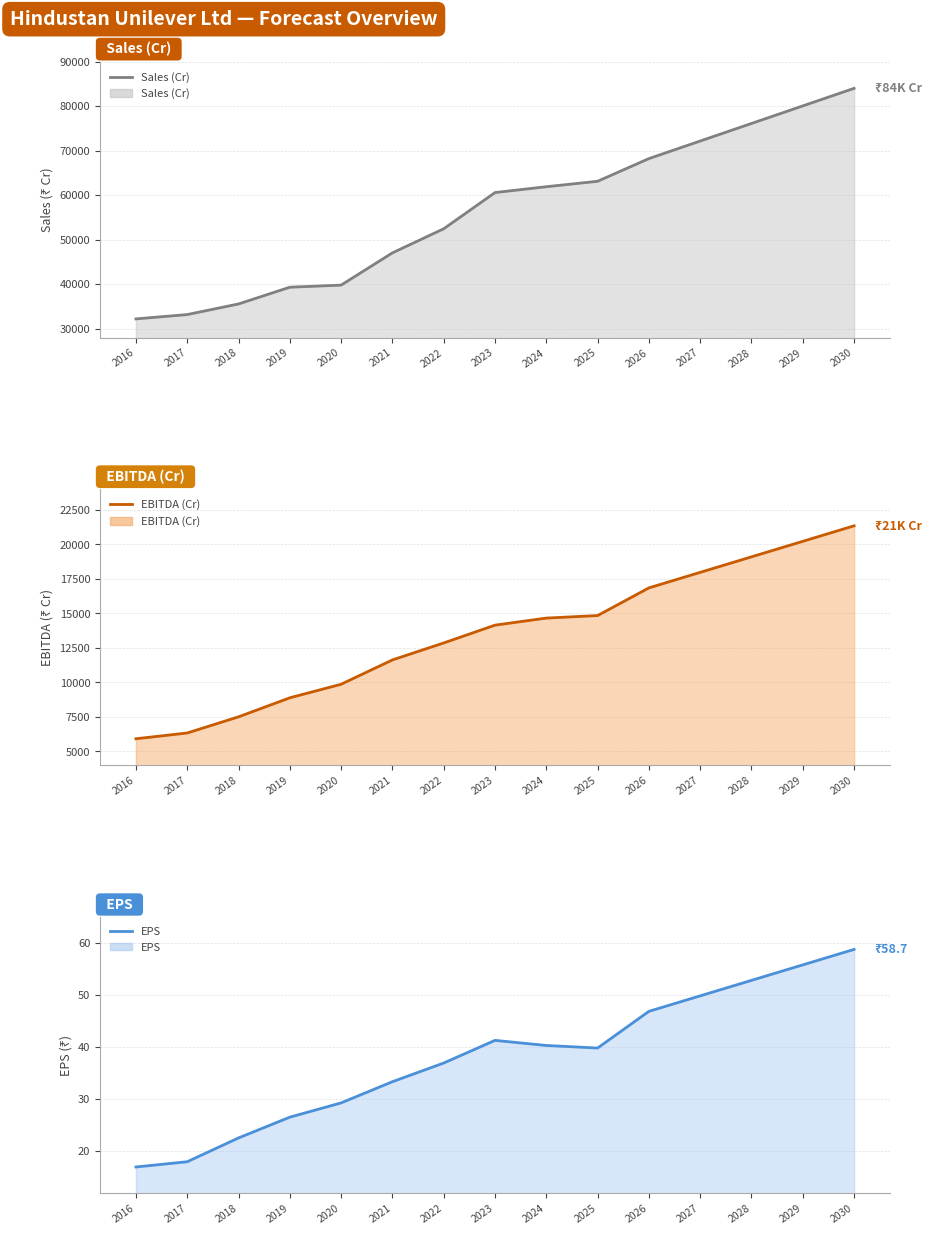

Reading left to right, transcribe all the data shown in this chart.

Sales (Cr): 2016=32186.0	2017=33162.0	2018=35545.0	2019=39310.0	2020=39783.0	2021=47028.0	2022=52446.0	2023=60580.0	2024=61896.0	2025=63121.0	2026=68218.4	2027=72166.2	2028=76113.9	2029=80061.7	2030=84009.5
EBITDA (Cr): 2016=5910.0	2017=6328.0	2018=7499.0	2019=8880.0	2020=9861.0	2021=11626.0	2022=12857.0	2023=14147.0	2024=14659.0	2025=14843.0	2026=16849.3	2027=17974.5	2028=19099.6	2029=20224.8	2030=21349.9
EPS: 2016=16.9	2017=17.9	2018=22.5	2019=26.5	2020=29.2	2021=33.3	2022=36.9	2023=41.3	2024=40.3	2025=39.8	2026=46.8	2027=49.8	2028=52.8	2029=55.8	2030=58.7